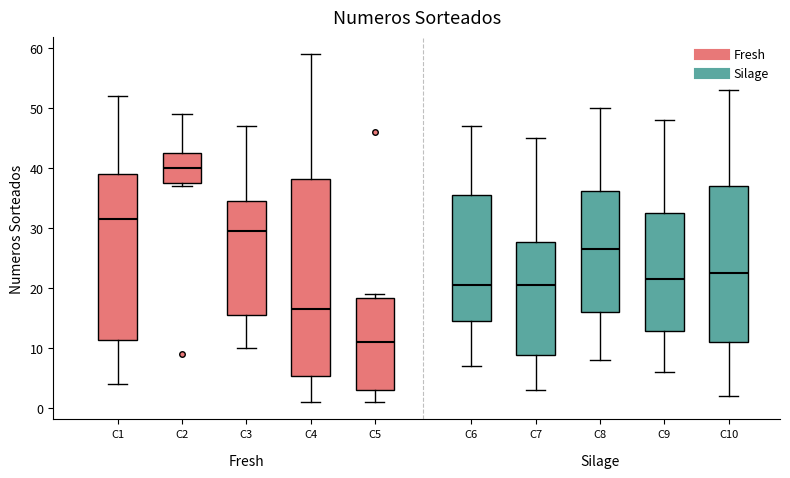

Comparing the boxes themselves (not the whiskers), which one is the tallest?

C4